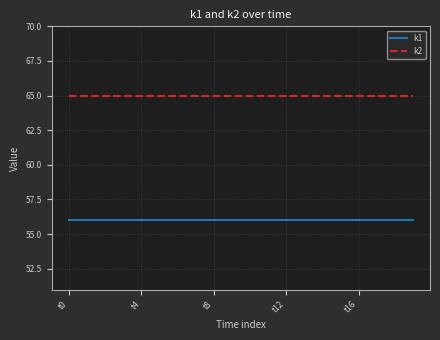

List the series in order of their overall mean, highest first.

k2, k1